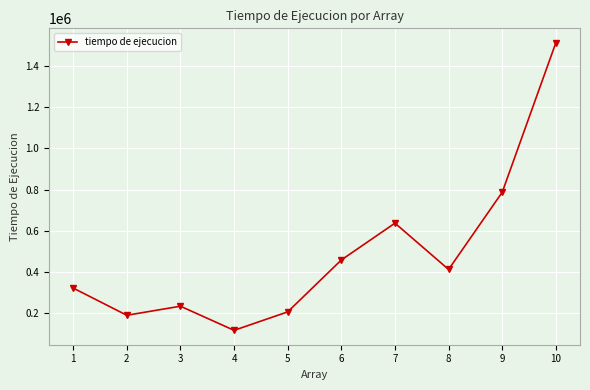

Does the chart have visible grid lines?

Yes